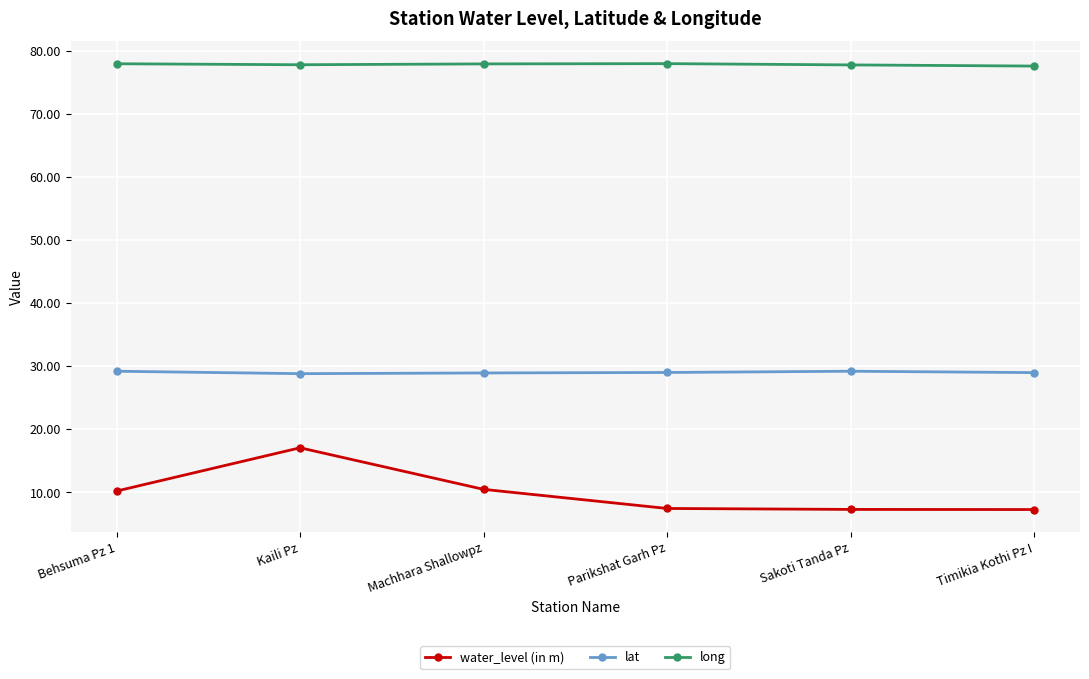

Which series changed the most between Behsuma Pz 1 and Kaili Pz?

water_level (in m)